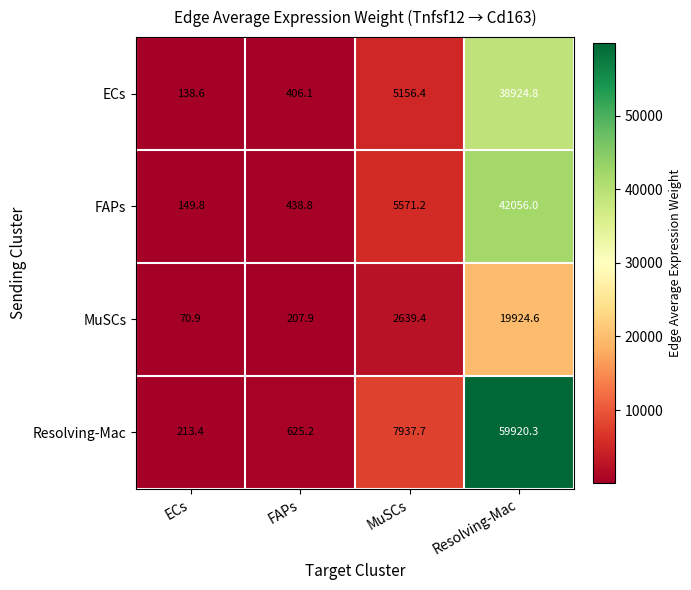

At how many categories does at least one series exceed 48394?

1